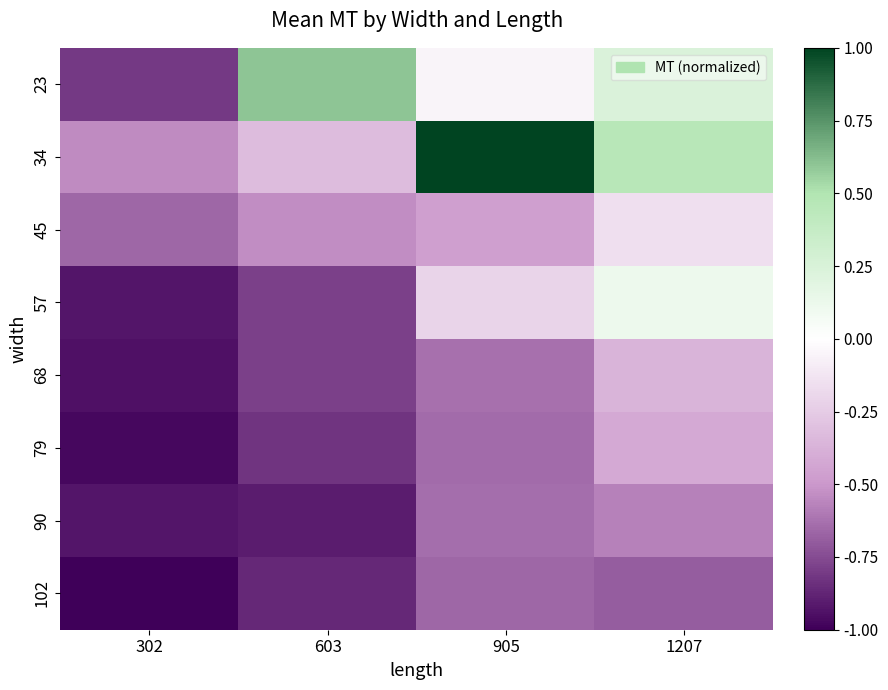

Reading left to right, extract all data points from this chart.

23: 302=-0.8	603=0.6	905=-0.1	1207=0.2
34: 302=-0.5	603=-0.3	905=1.0	1207=0.5
45: 302=-0.7	603=-0.5	905=-0.5	1207=-0.2
57: 302=-0.9	603=-0.8	905=-0.2	1207=0.1
68: 302=-0.9	603=-0.8	905=-0.6	1207=-0.4
79: 302=-1.0	603=-0.8	905=-0.6	1207=-0.4
90: 302=-0.9	603=-0.9	905=-0.6	1207=-0.6
102: 302=-1.0	603=-0.9	905=-0.7	1207=-0.7